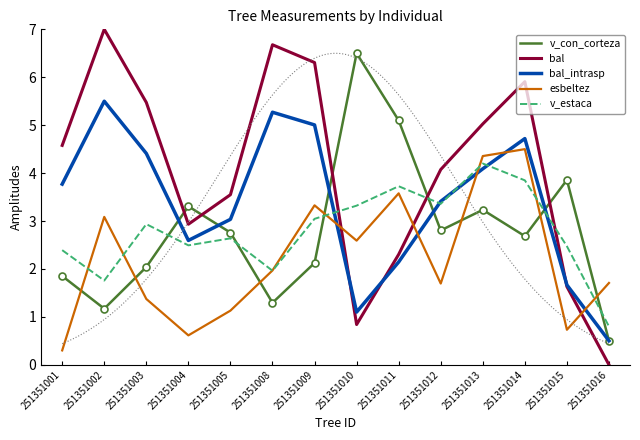

What is the value of the v_estaca point at the 11th from the left?

4.2